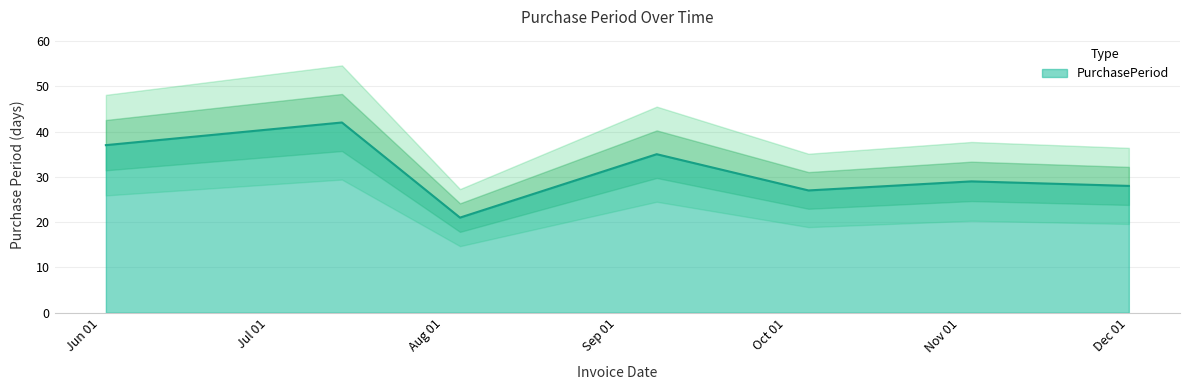

Which has a higher value, 2016-12-01 or 2016-06-02?

2016-06-02